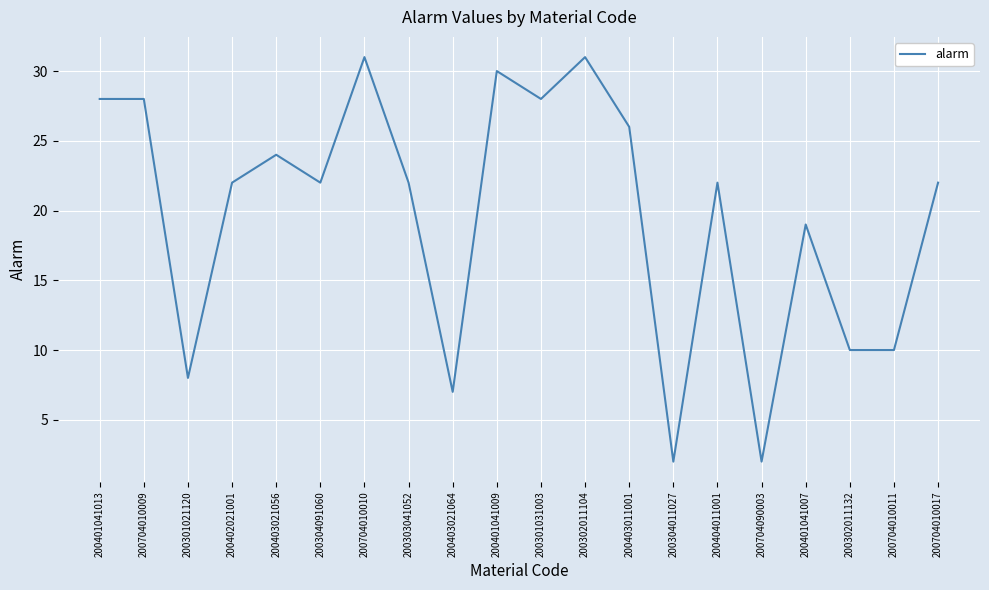

What is the difference between the values at 200401041007 and 200302011132?

9